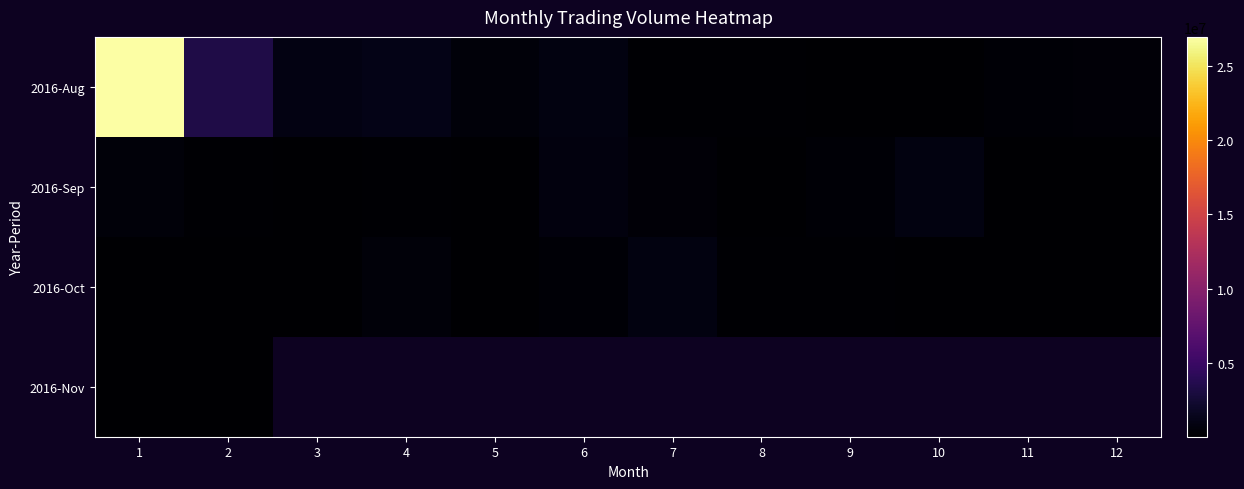

Rank the series at 5 from lowest to highest value.

2016-Sep, 2016-Oct, 2016-Aug, 2016-Nov